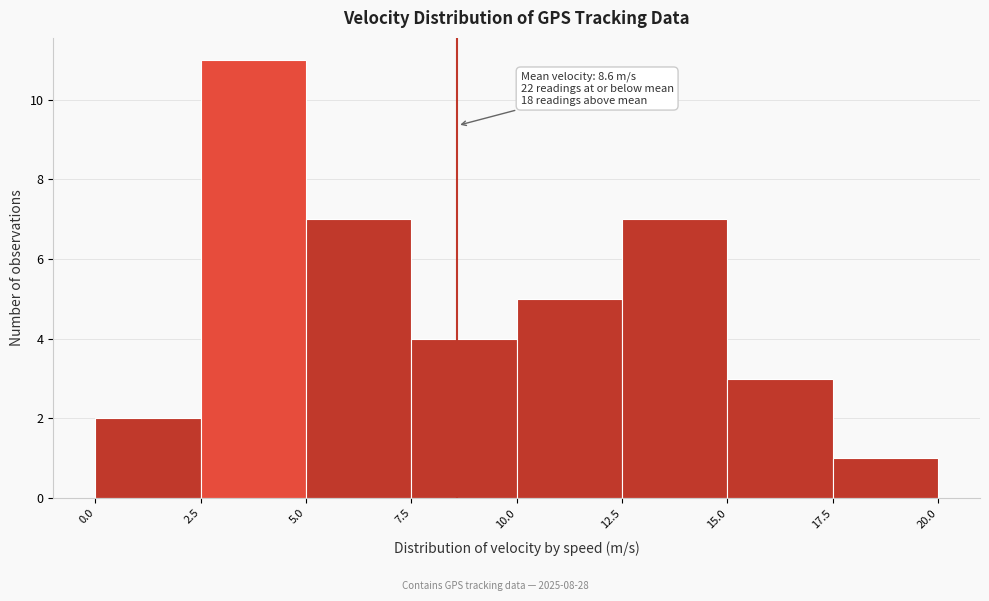

Over which range of the x-axis is the bar tallest?

2.5 to 5.0